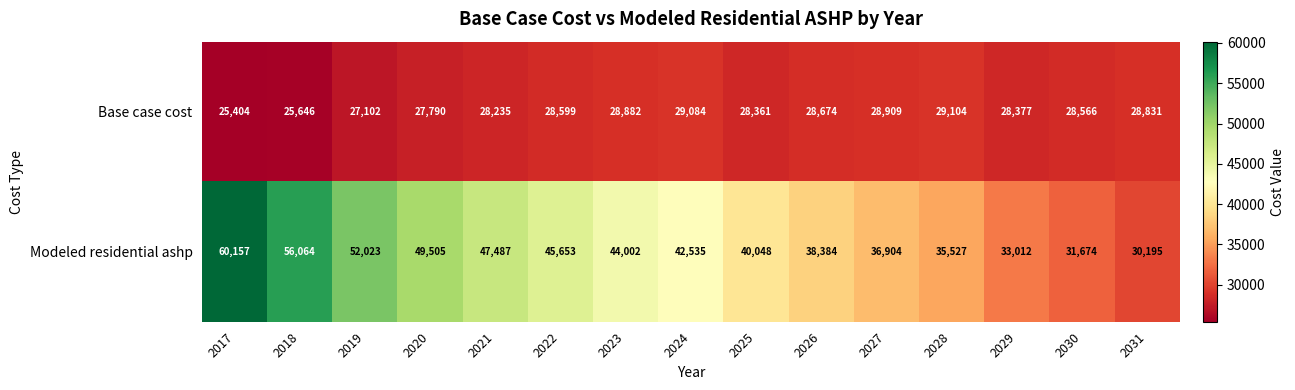

Which series has the largest range (max minus min)?

Modeled residential ashp